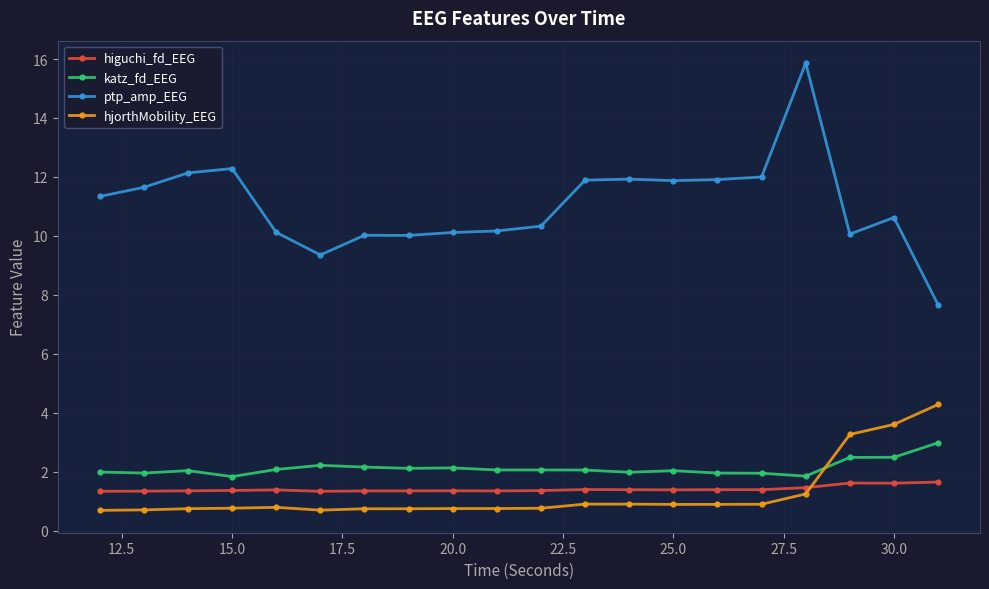

What is the value of the higuchi_fd_EEG point at the 9th from the left?

1.3